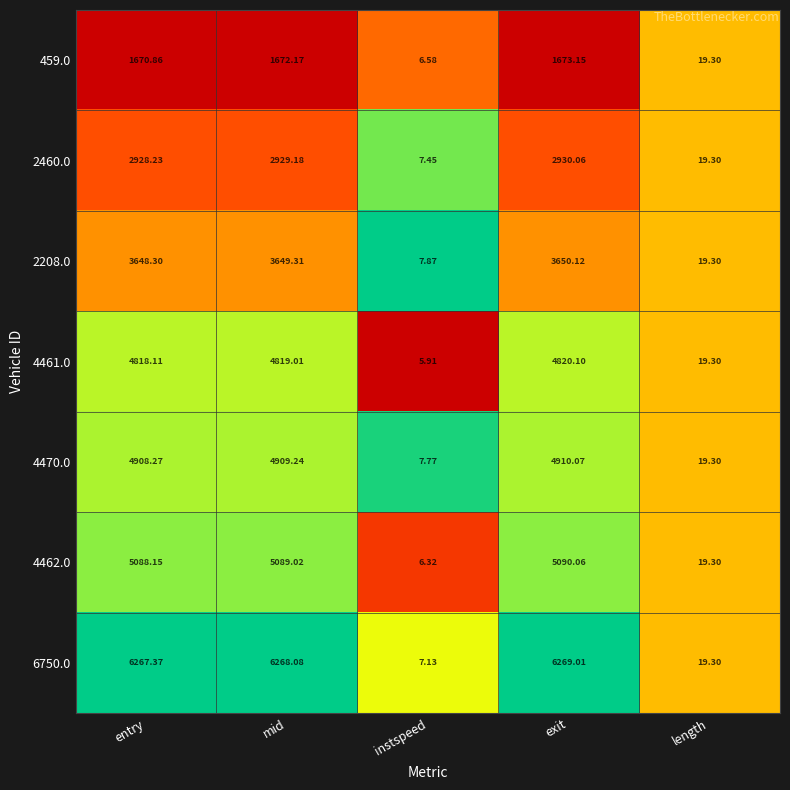

At which category is the sum across all series the highest?

exit